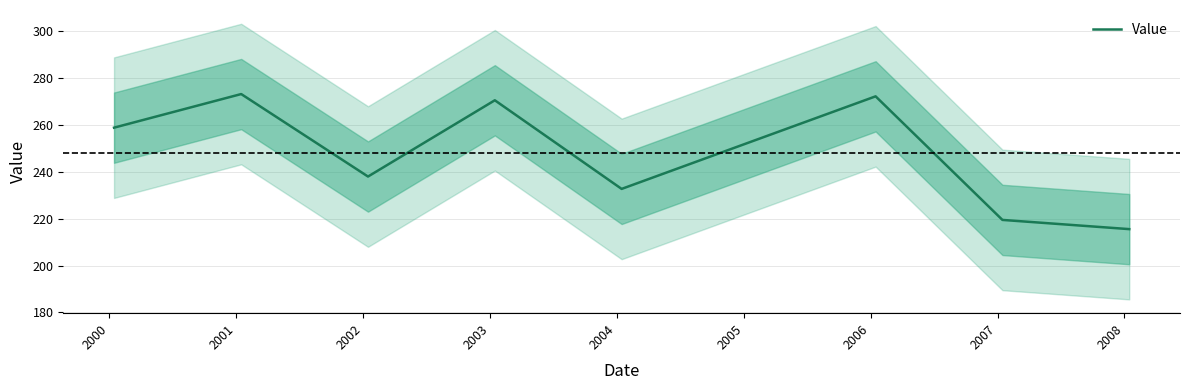

What is the difference between the maximum and minimum values?

57.7